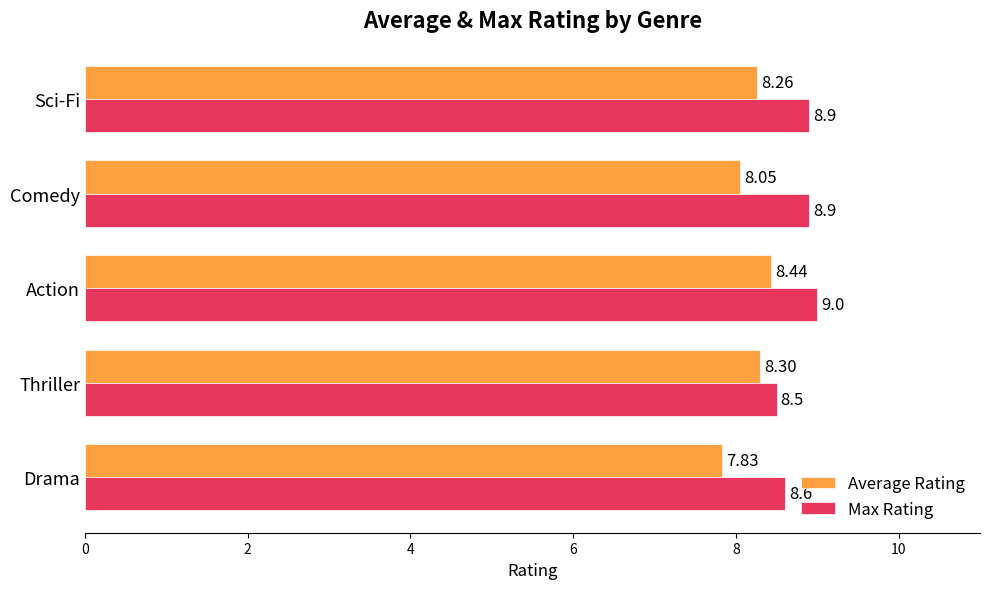

What is the sum of all Average Rating values?

40.9